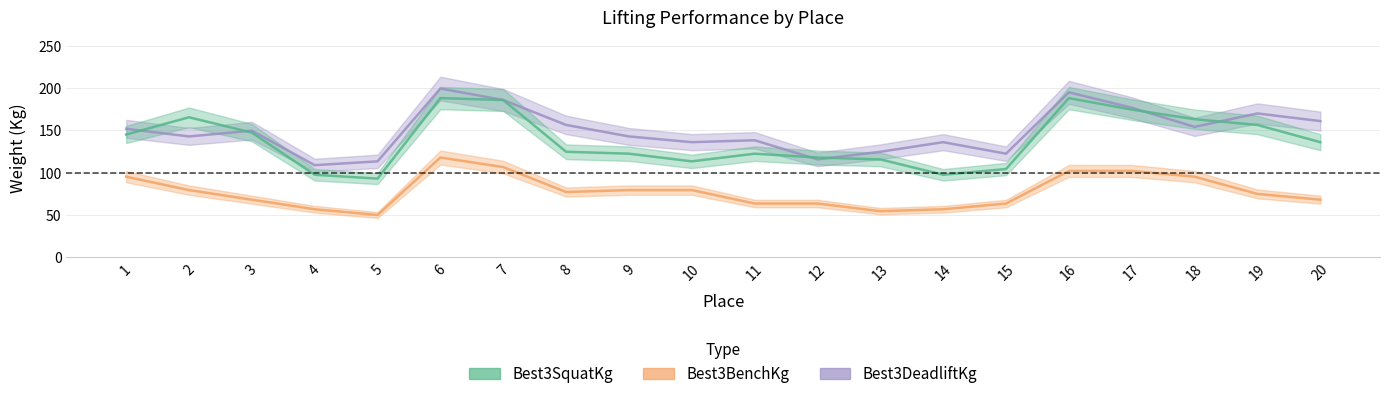

List the series in order of their peak value, lowest first.

Best3BenchKg, Best3SquatKg, Best3DeadliftKg